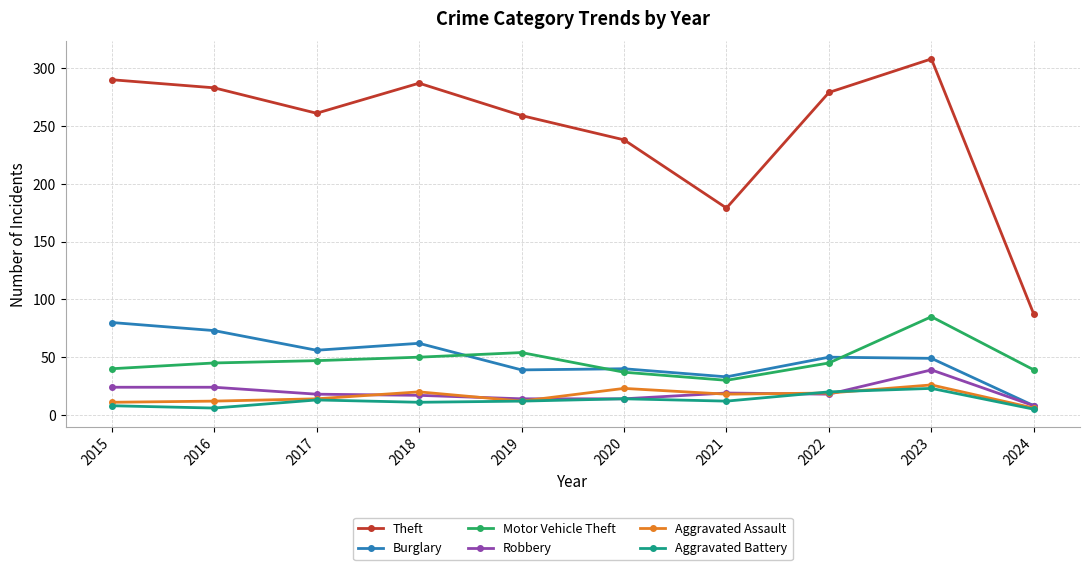

Where does the Aggravated Assault series first go above 18?

2018